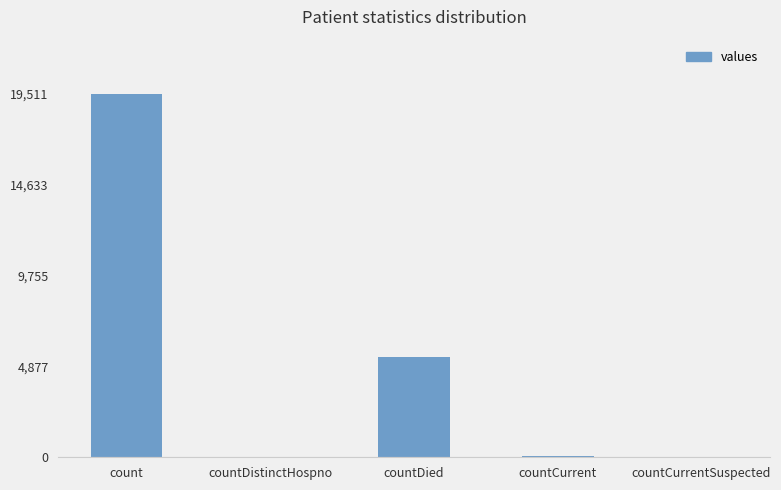

How many categories are shown in the chart?

5